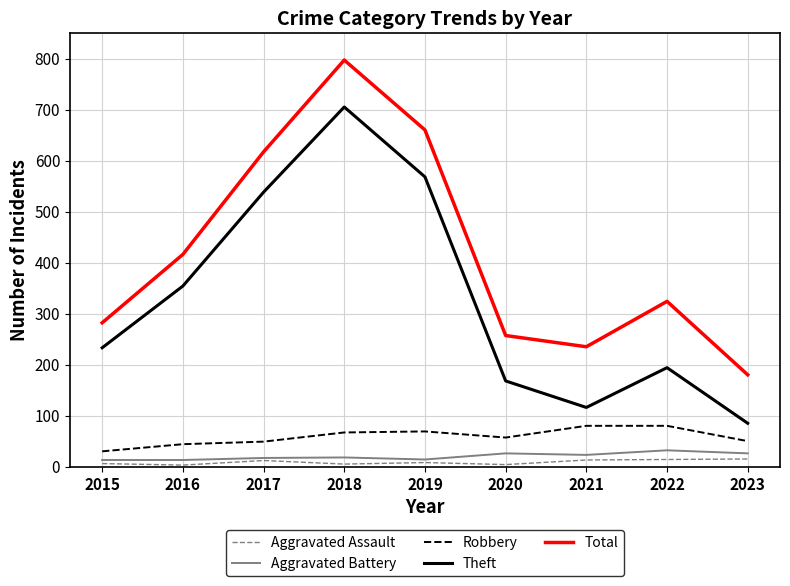

True or false: Theft has more than 0 interior local peaks.

True